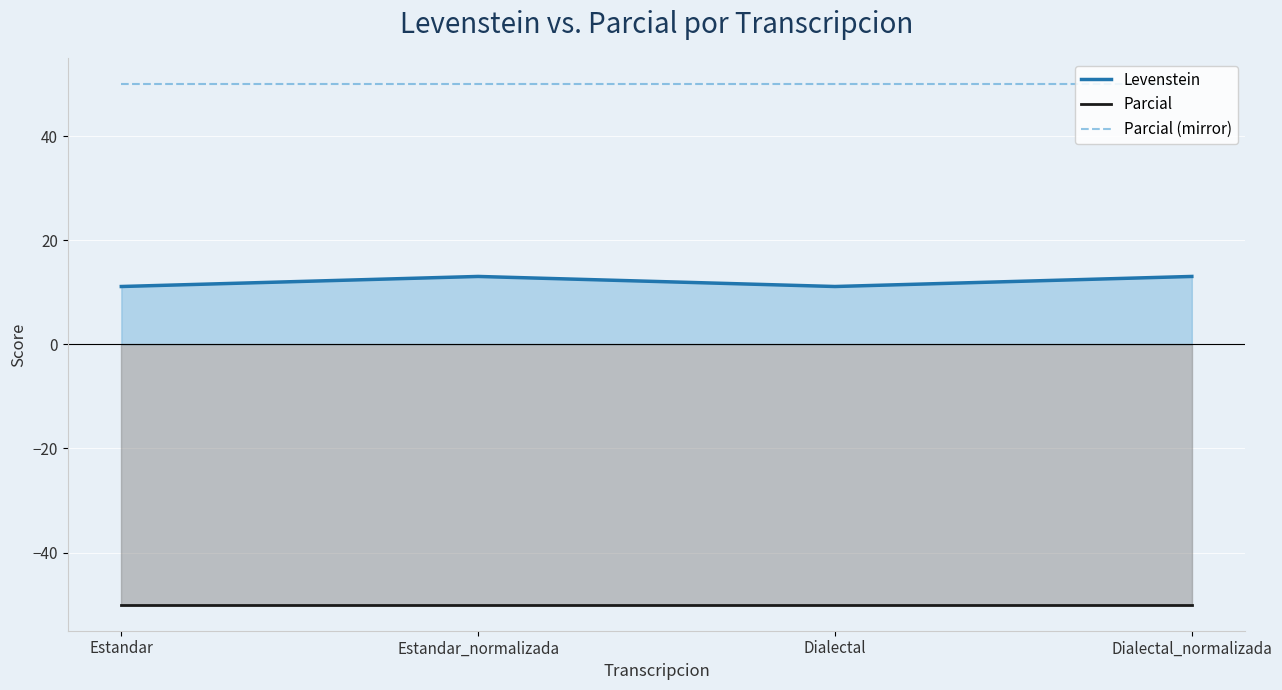

Reading left to right, list all the values displayed in this chart.

Levenstein: 11.1	13.0	11.1	13.0
Parcial: -50.0	-50.0	-50.0	-50.0
Parcial (mirror): 50.0	50.0	50.0	50.0